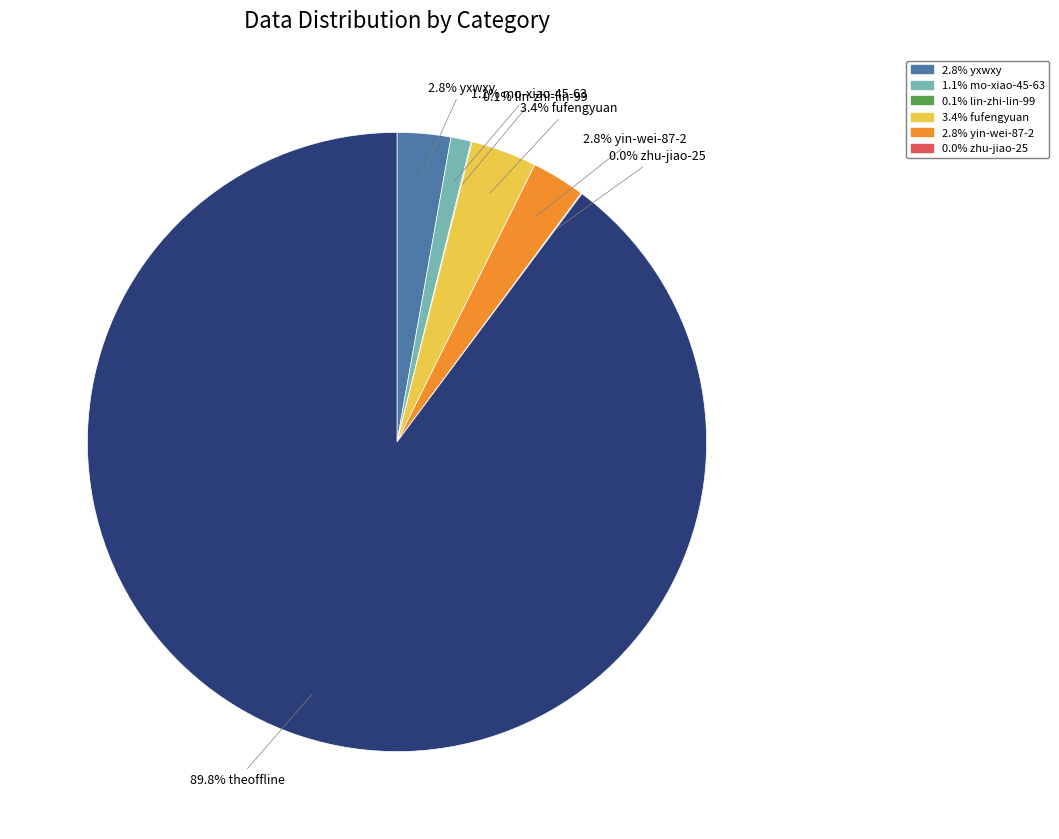

Does any single category account for the majority?

Yes